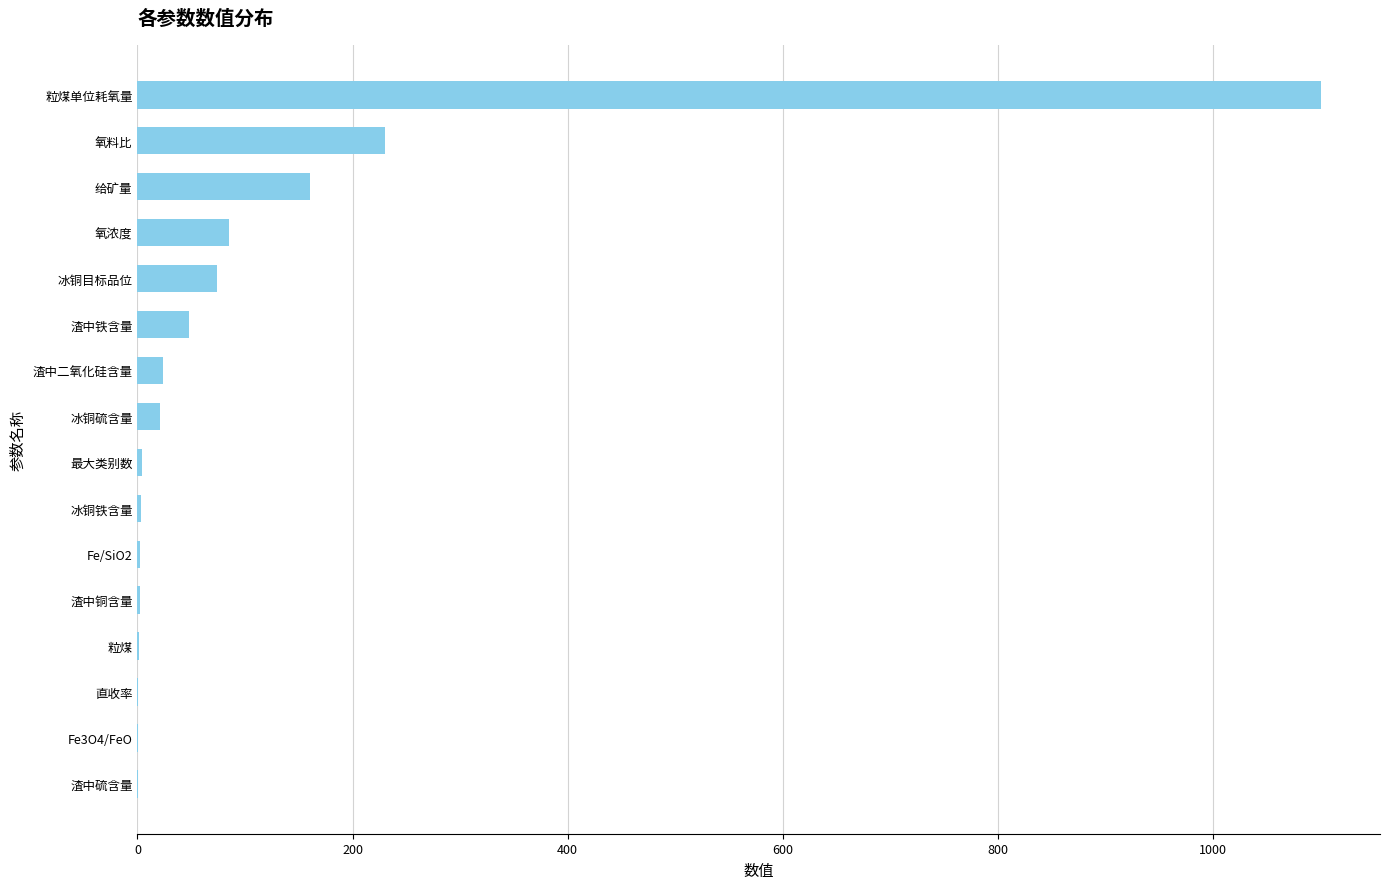

What is the ratio of the value at 氧浓度 to the value at 给矿量?

0.5